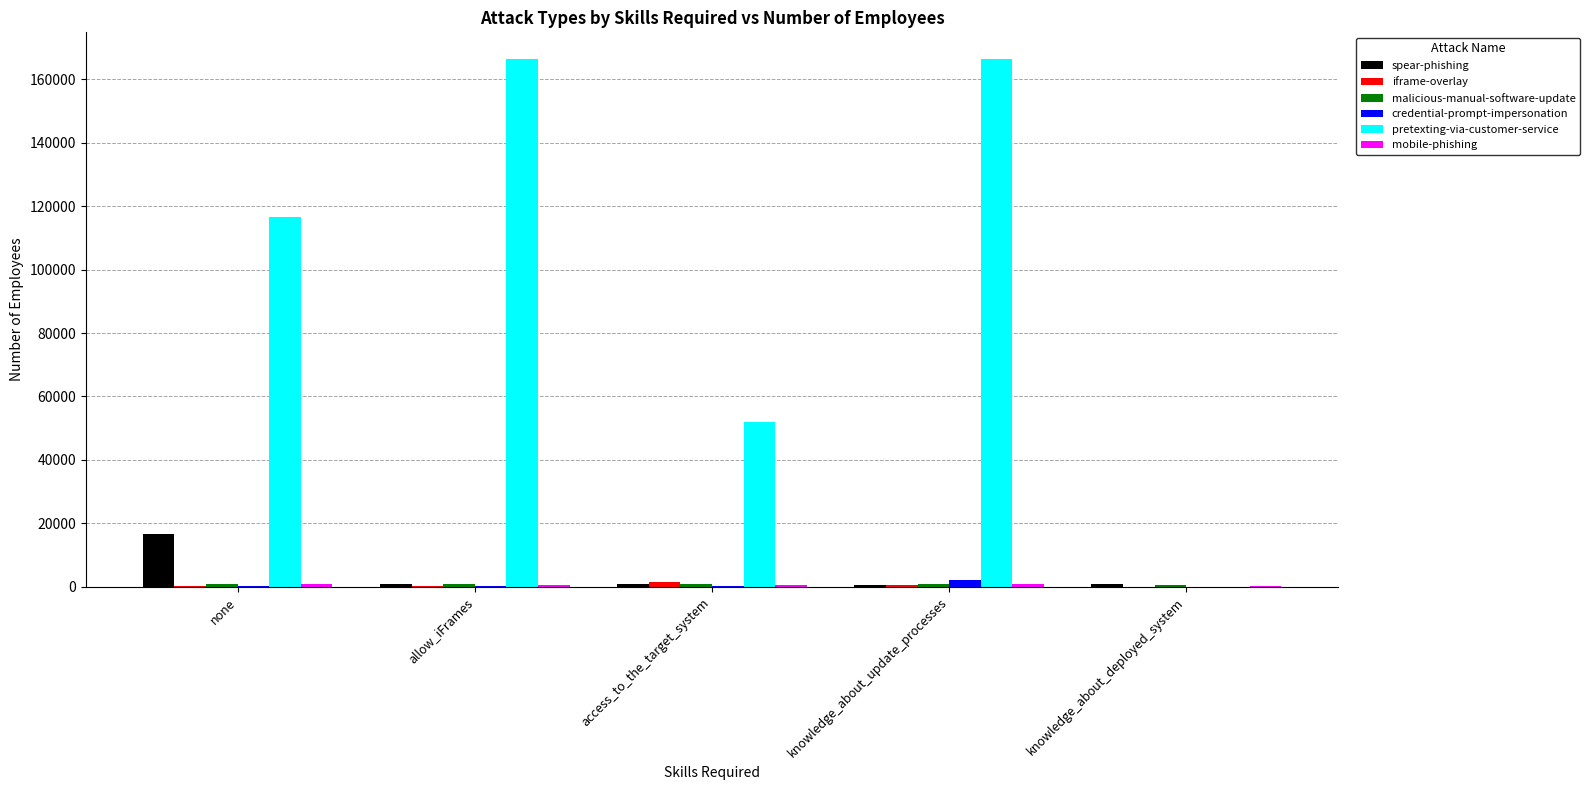

Which series changed the most between allow_iFrames and access_to_the_target_system?

pretexting-via-customer-service